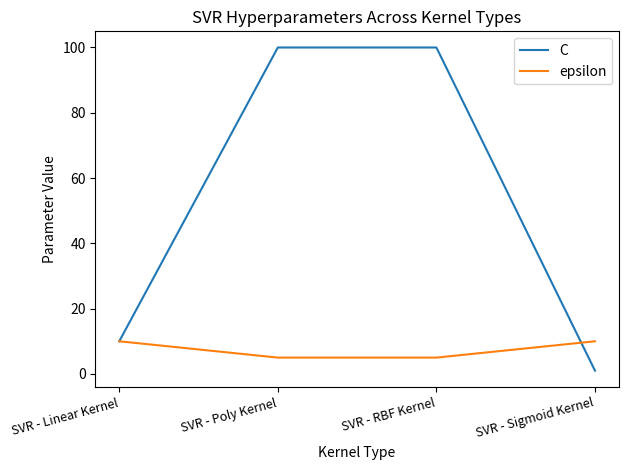

At which label is C closest to 50?

SVR - Linear Kernel